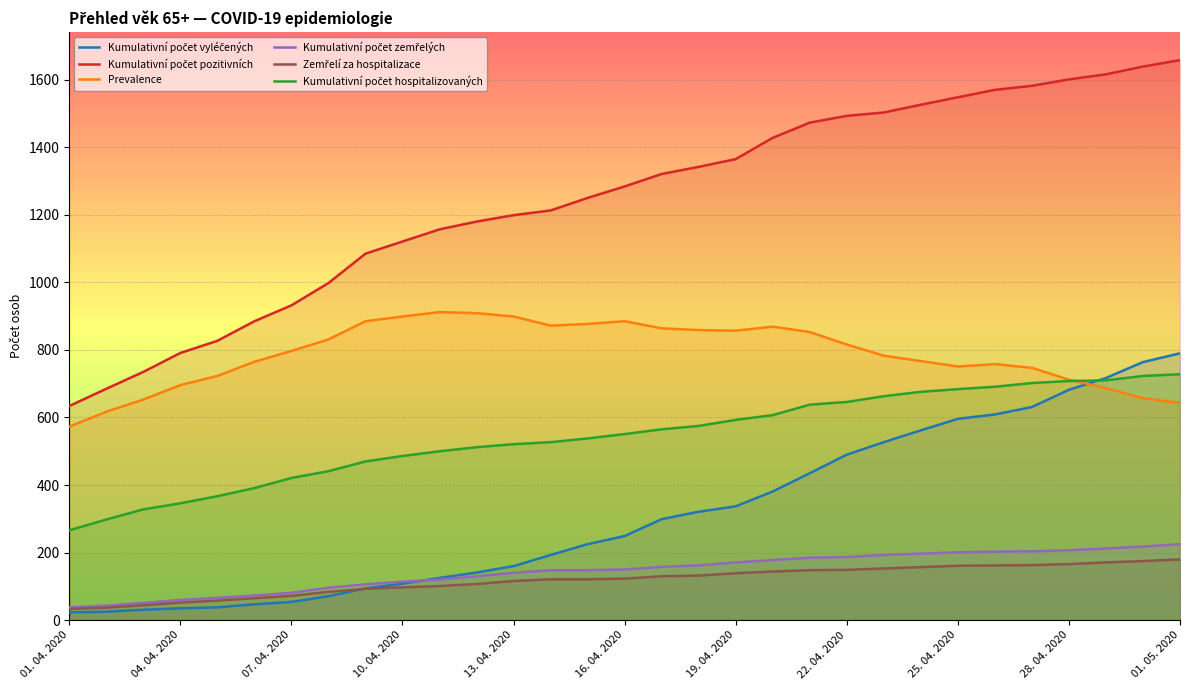

What are all the series names shown in the legend?

Kumulativní počet vyléčených, Kumulativní počet pozitivních, Prevalence, Kumulativní počet zemřelých, Zemřelí za hospitalizace, Kumulativní počet hospitalizovaných